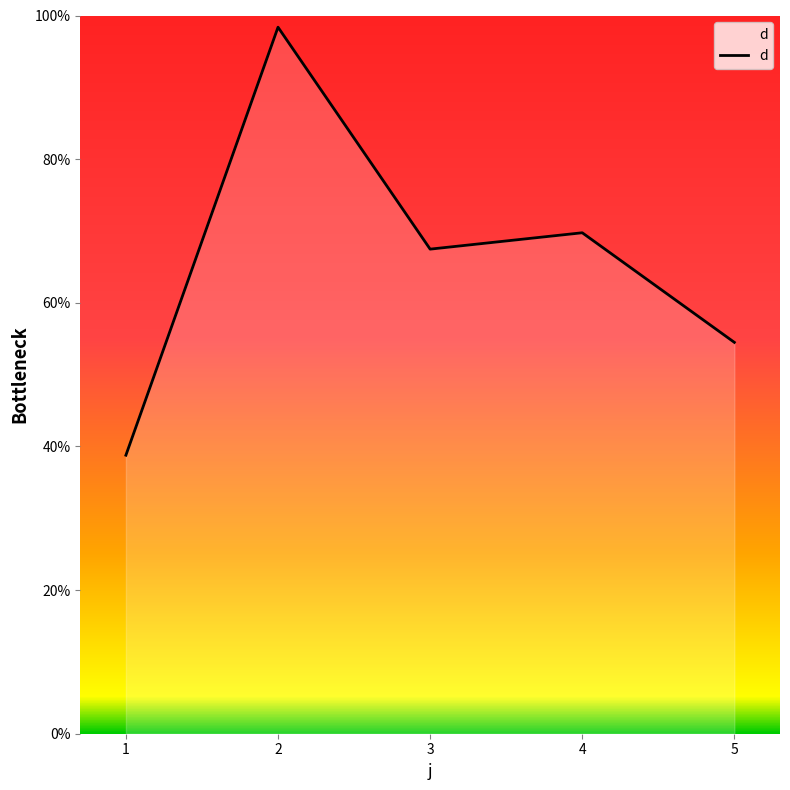

The chart shows a value of 67.5 at 3. True or false?

True